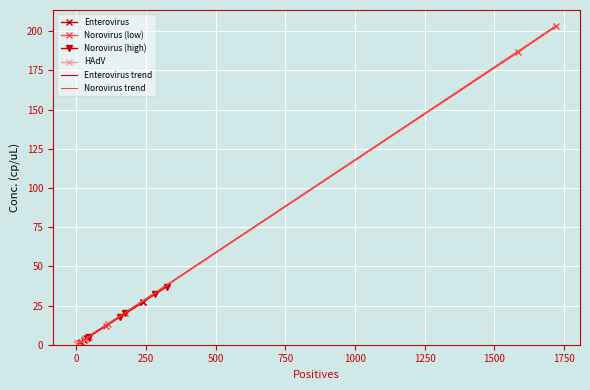

What is the highest value of the Enterovirus series?

27.3